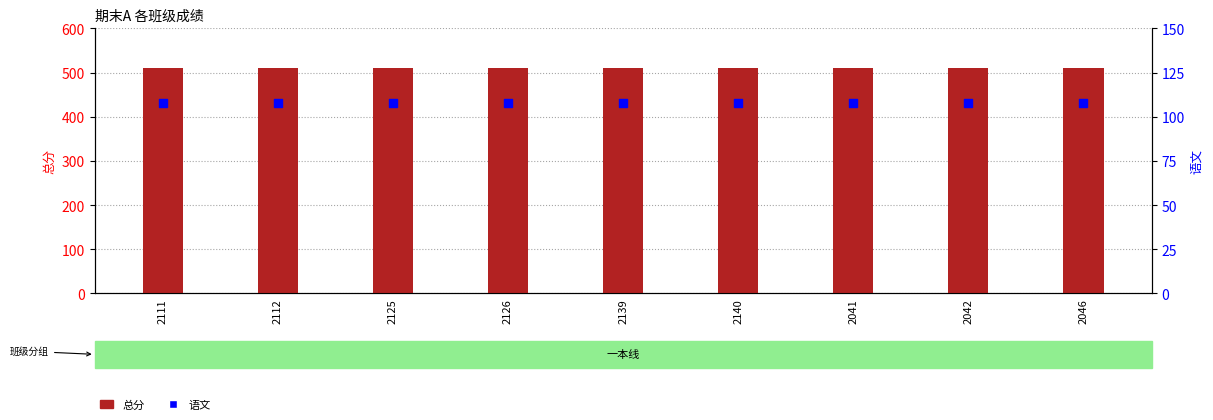

What is the total value across all series at 2125?

618.5